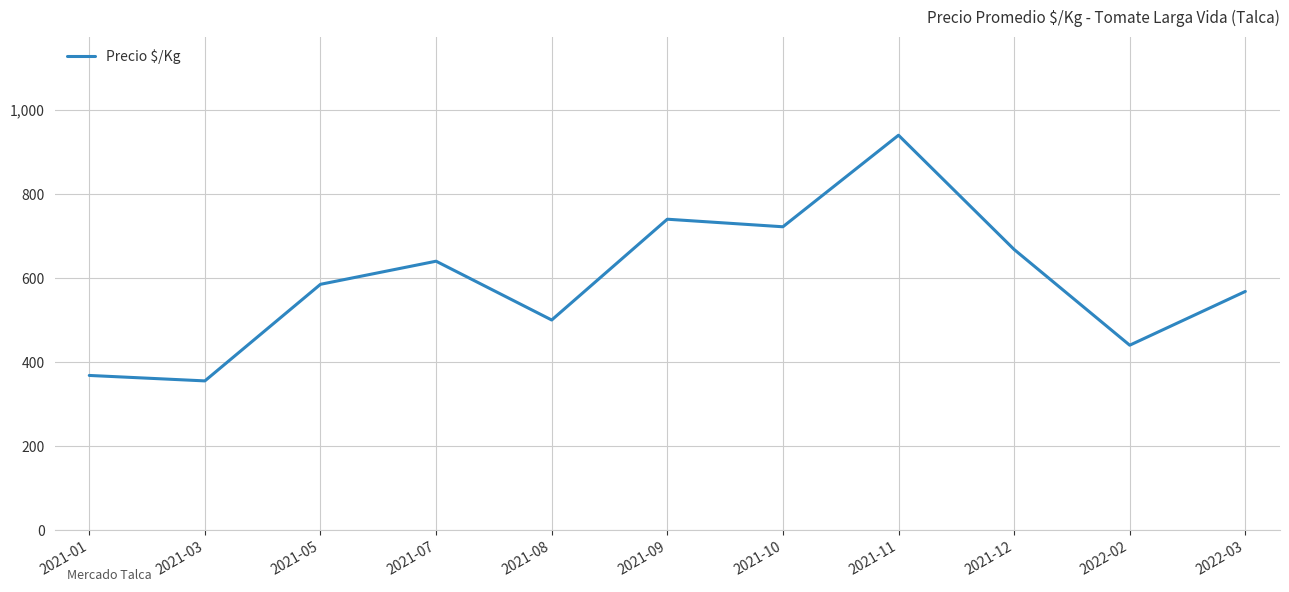

How many interior local valleys (lower than both neighbors) does the data have?

4